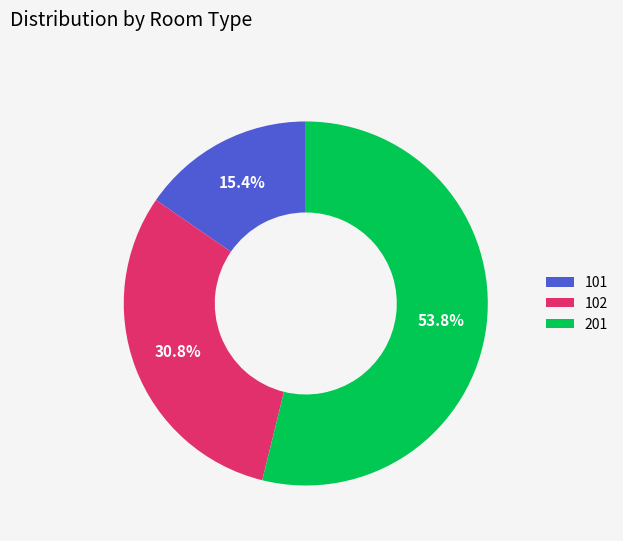

Is there a majority slice in this chart?

Yes